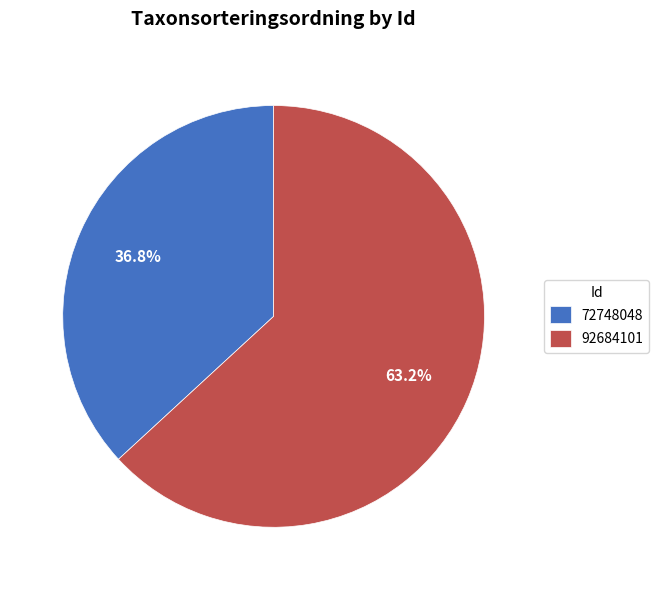

Between 72748048 and 92684101, which is larger?

92684101